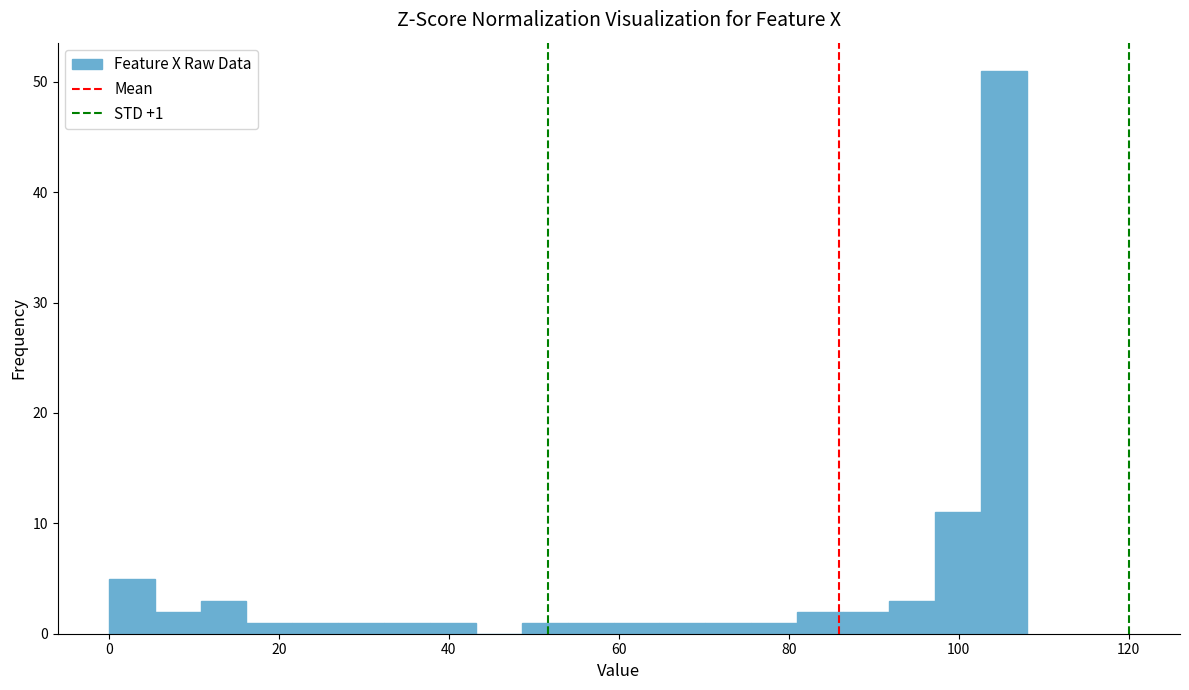

Read against the x-axis, roughly where is the centre of the tallest bar?

106